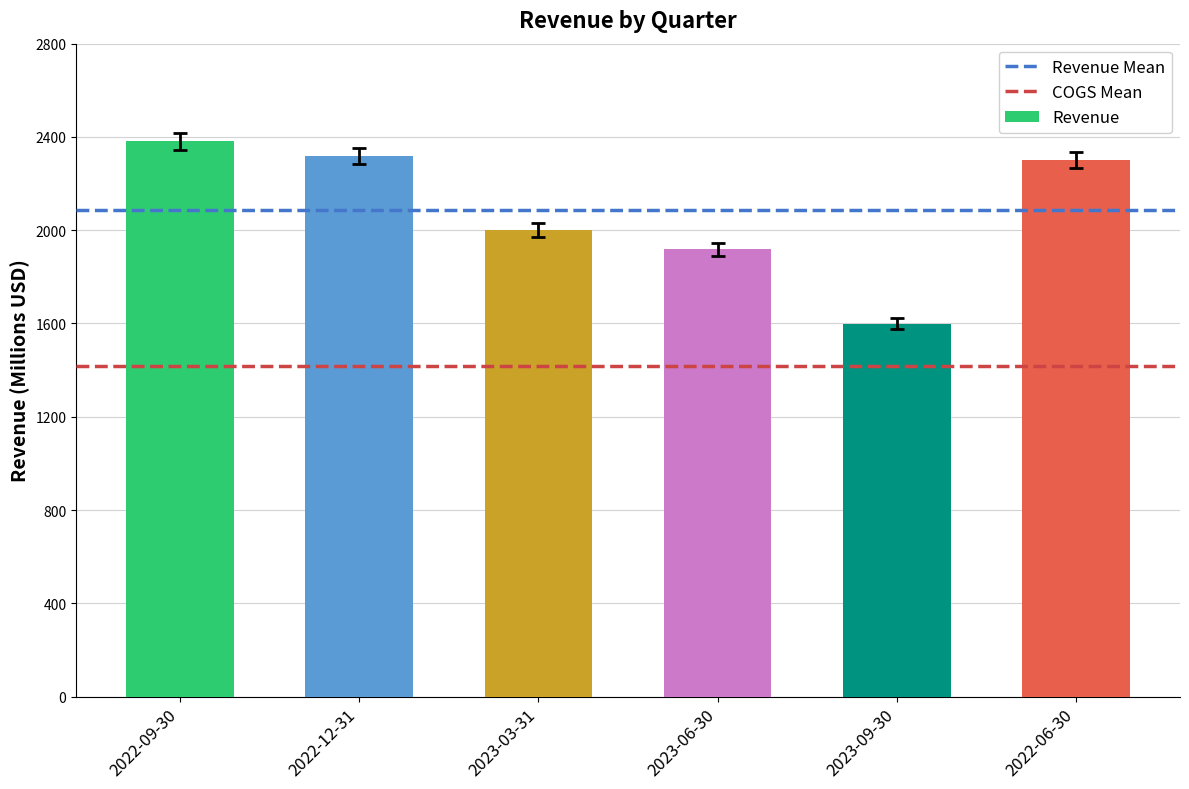

What is the average value?

2086.5